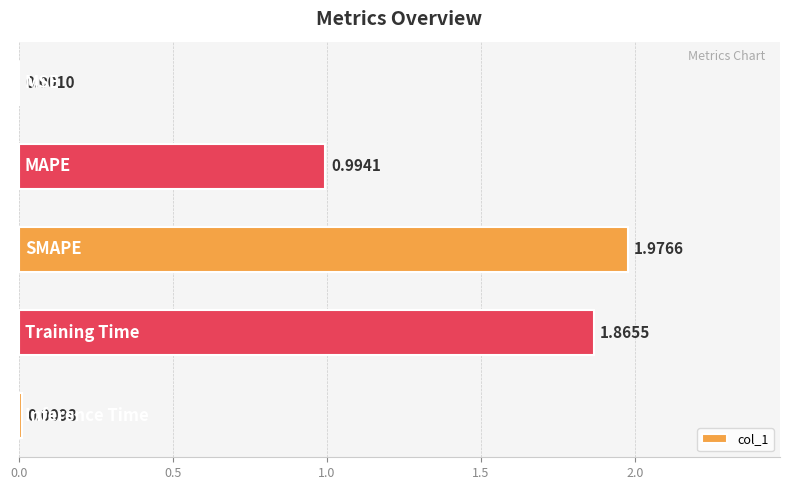

What is the sum of all values?

4.8